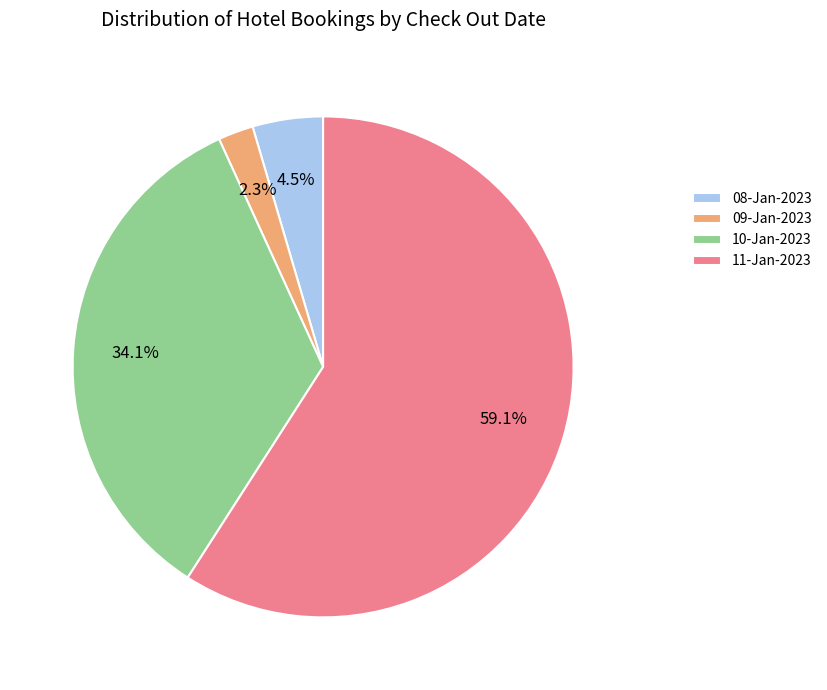

What percentage is the 11-Jan-2023 slice, to the nearest percent?

59%